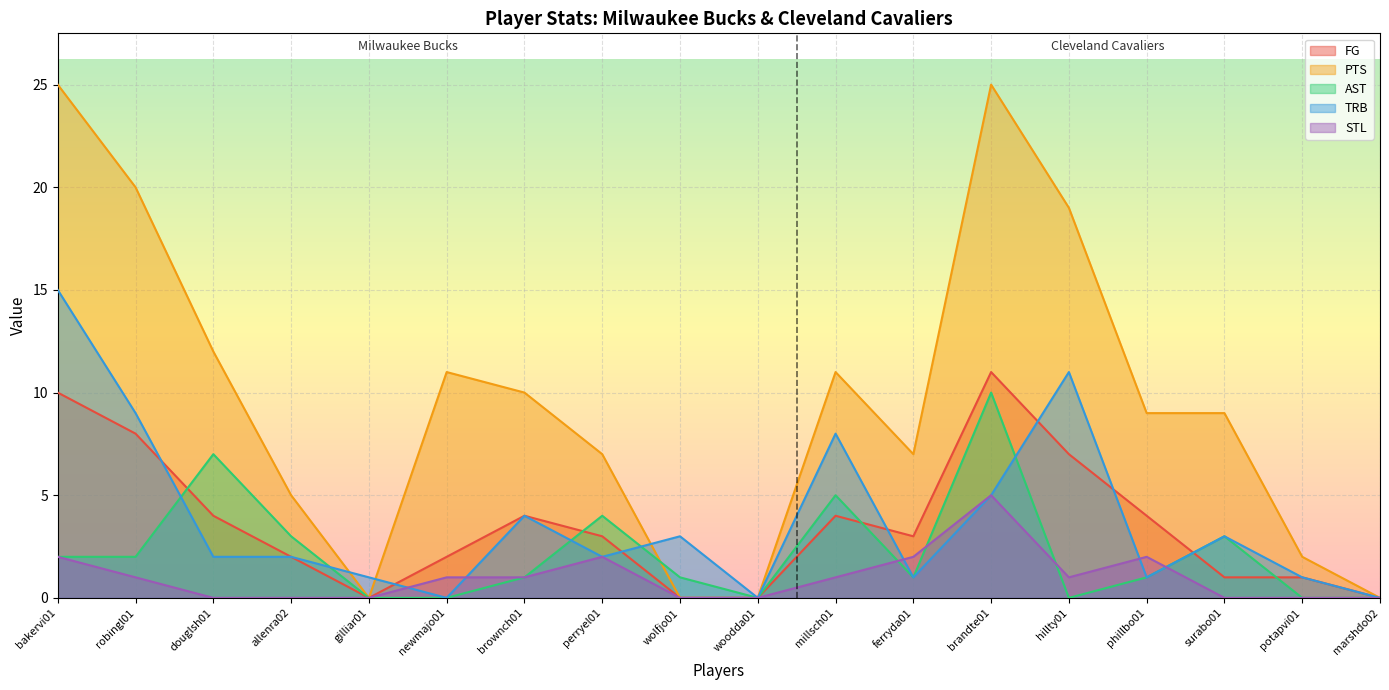

What is the maximum value shown in the chart?

25